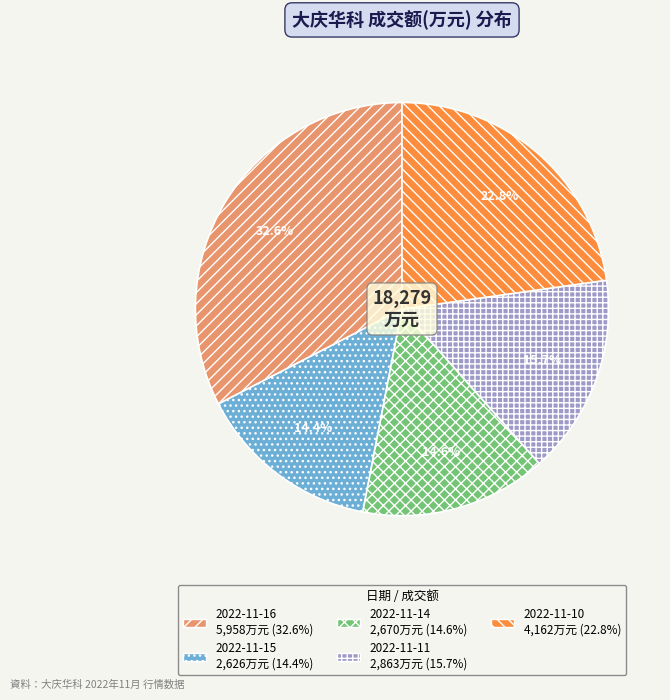

True or false: 2022-11-16 accounts for 33% of the total.

True